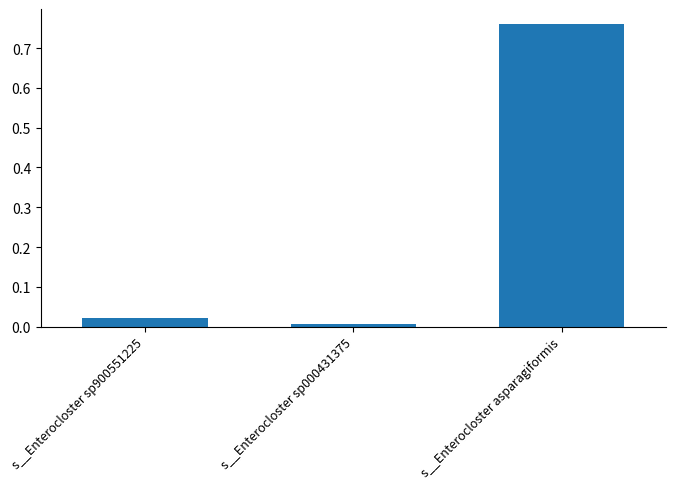

What is the label of the 1st bar from the left?

s__Enterocloster sp900551225